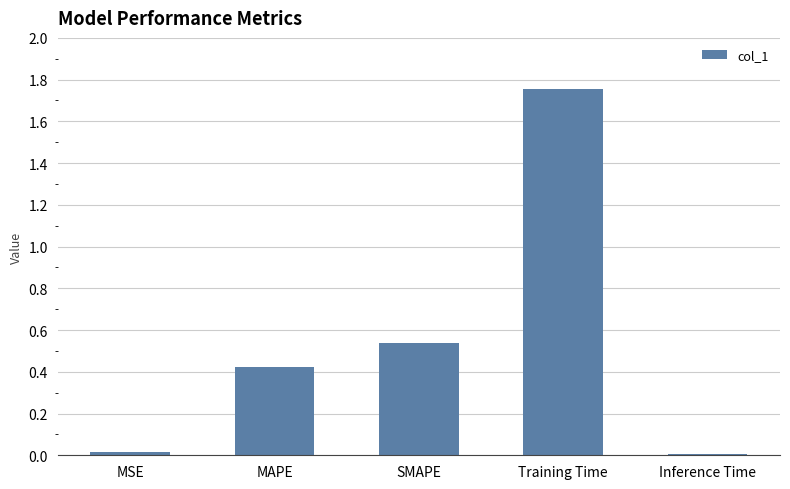

Which label corresponds to the largest value in the chart?

Training Time